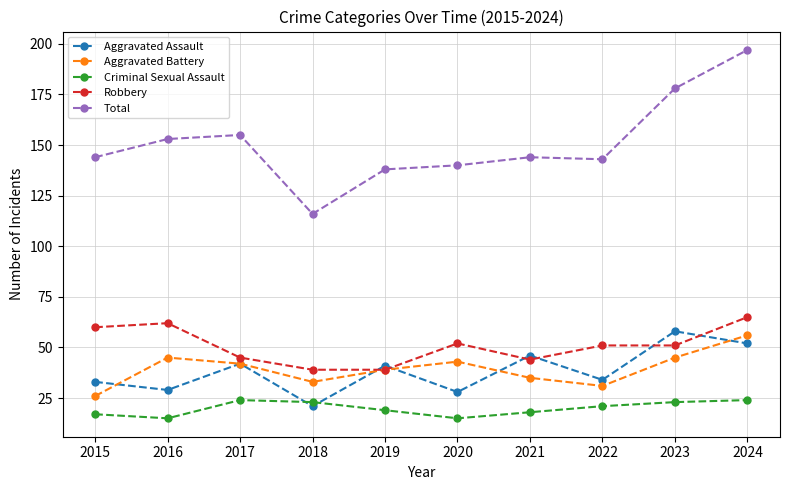

True or false: Aggravated Battery has a value of 42 at 2017.

True